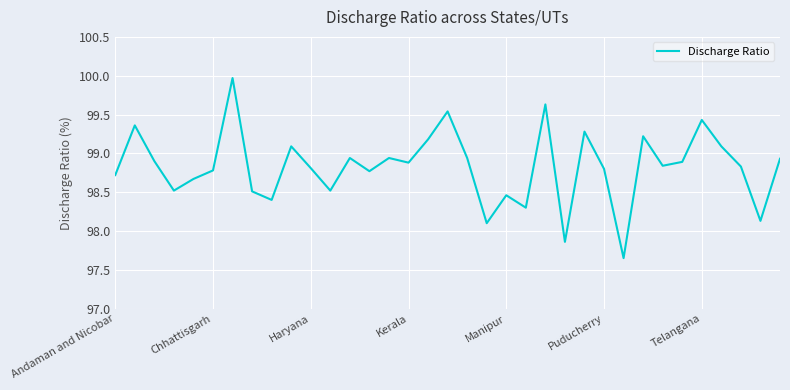

What is the difference between the maximum and minimum values?

2.3